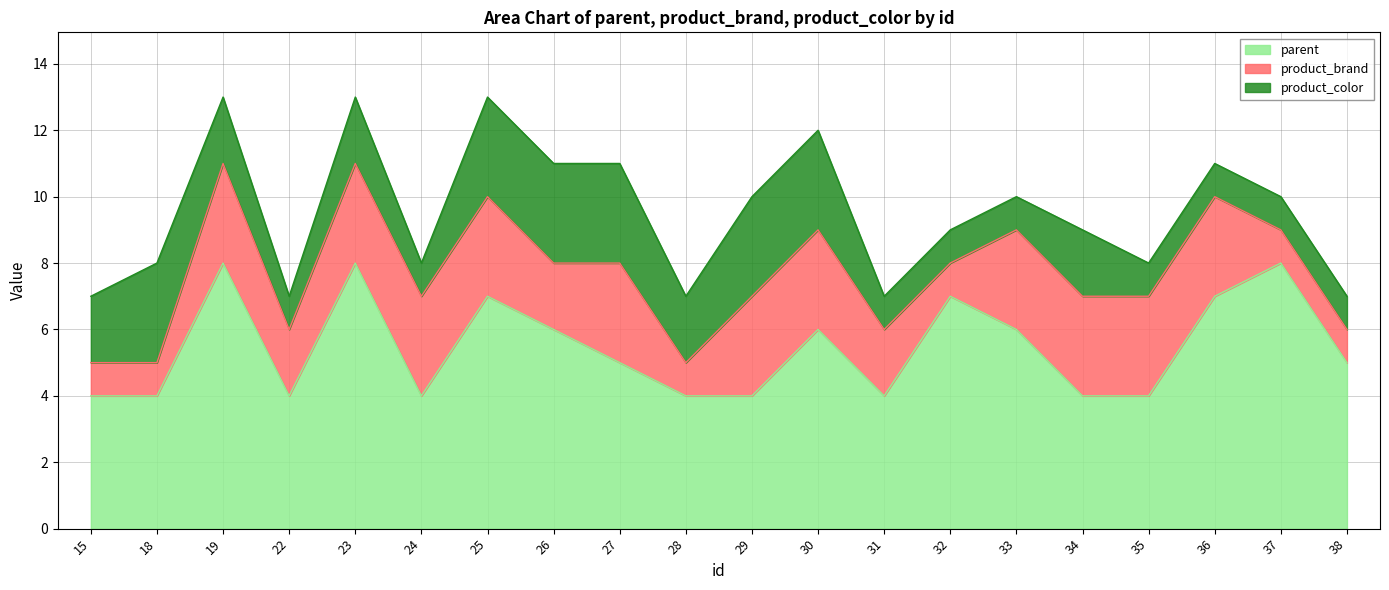

True or false: product_brand has more than 0 interior local peaks.

True